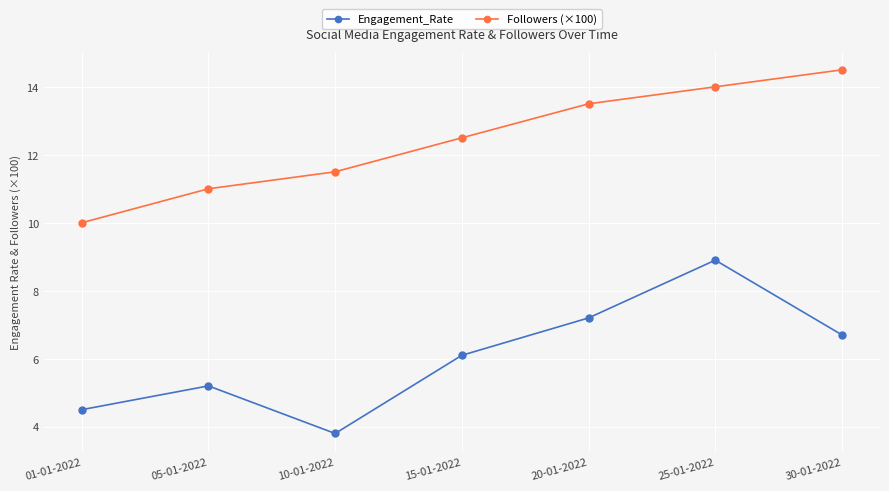

True or false: Engagement_Rate and Followers (×100) intersect in this chart.

False